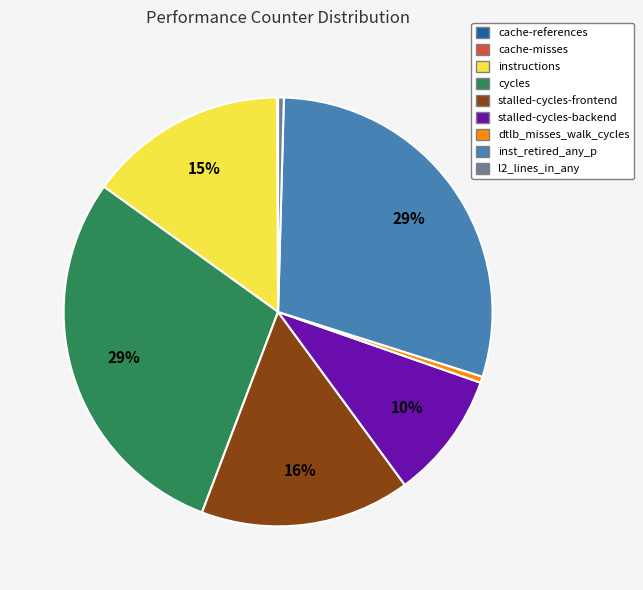

To the nearest percent, what is the difference between the cycles and dtlb_misses_walk_cycles slice percentages?

29%